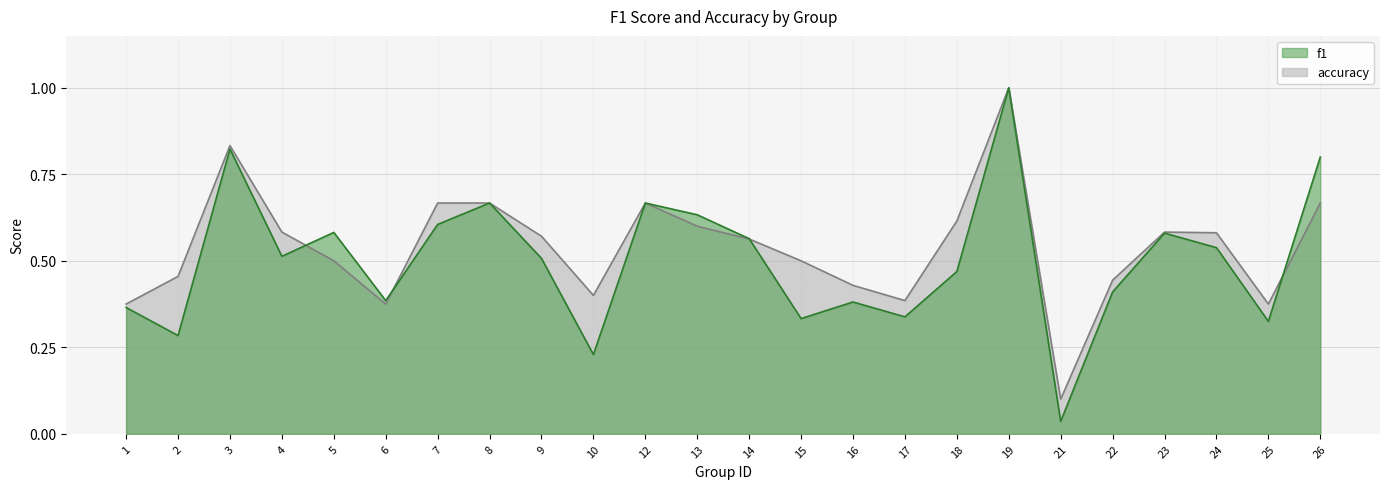

Rank the categories by f1 value from highest to lowest.

19, 3, 26, 8, 12, 13, 7, 5, 23, 14, 24, 4, 9, 18, 22, 6, 16, 1, 17, 15, 25, 2, 10, 21